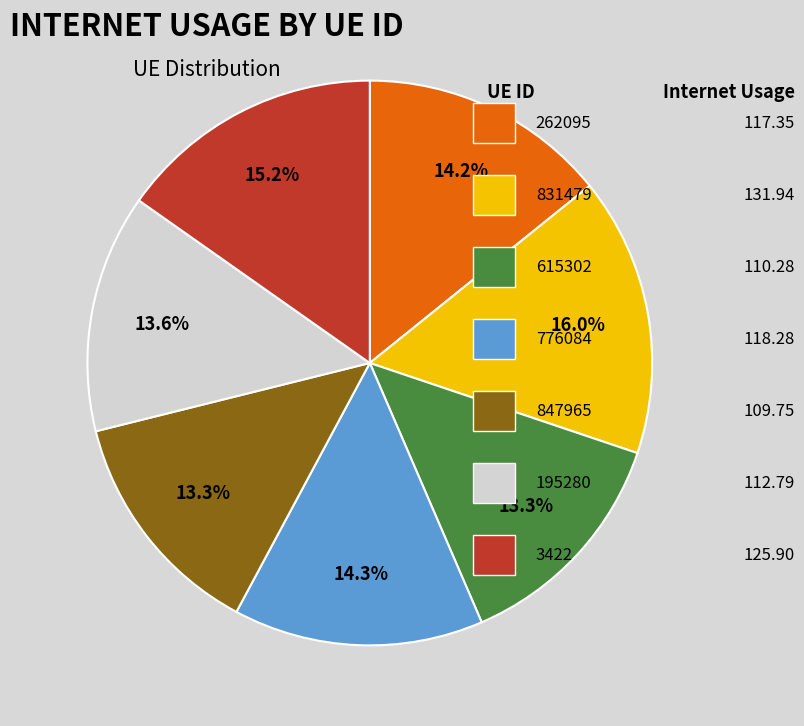

Does any single category account for the majority?

No